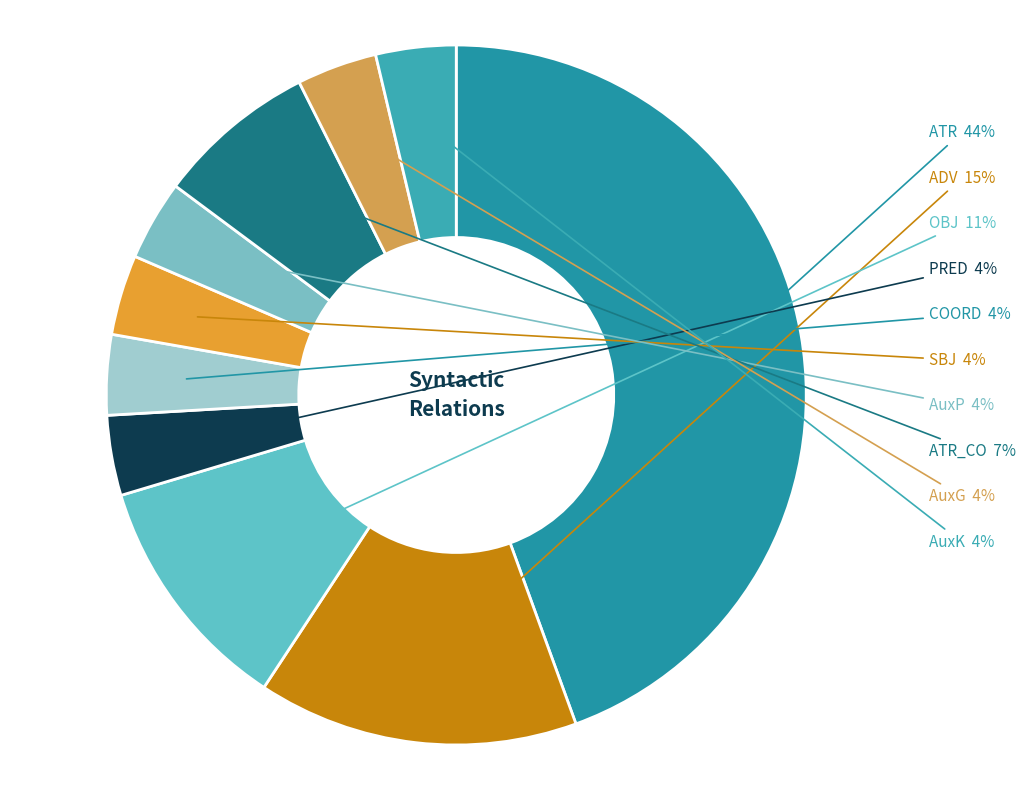

To the nearest percent, what portion does PRED represent?

4%